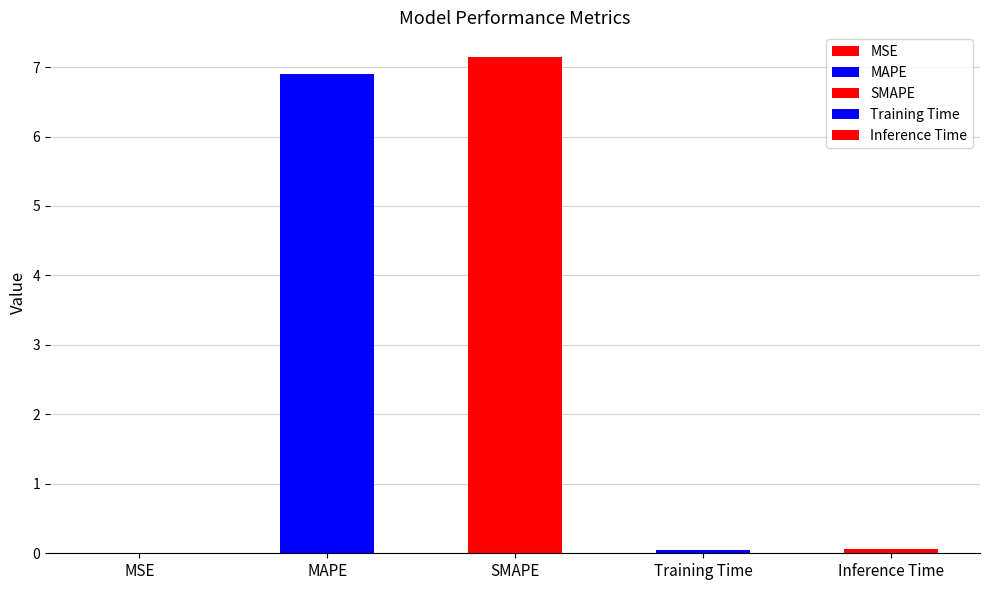

List the labels in order of value, smallest first.

MSE, Training Time, Inference Time, MAPE, SMAPE